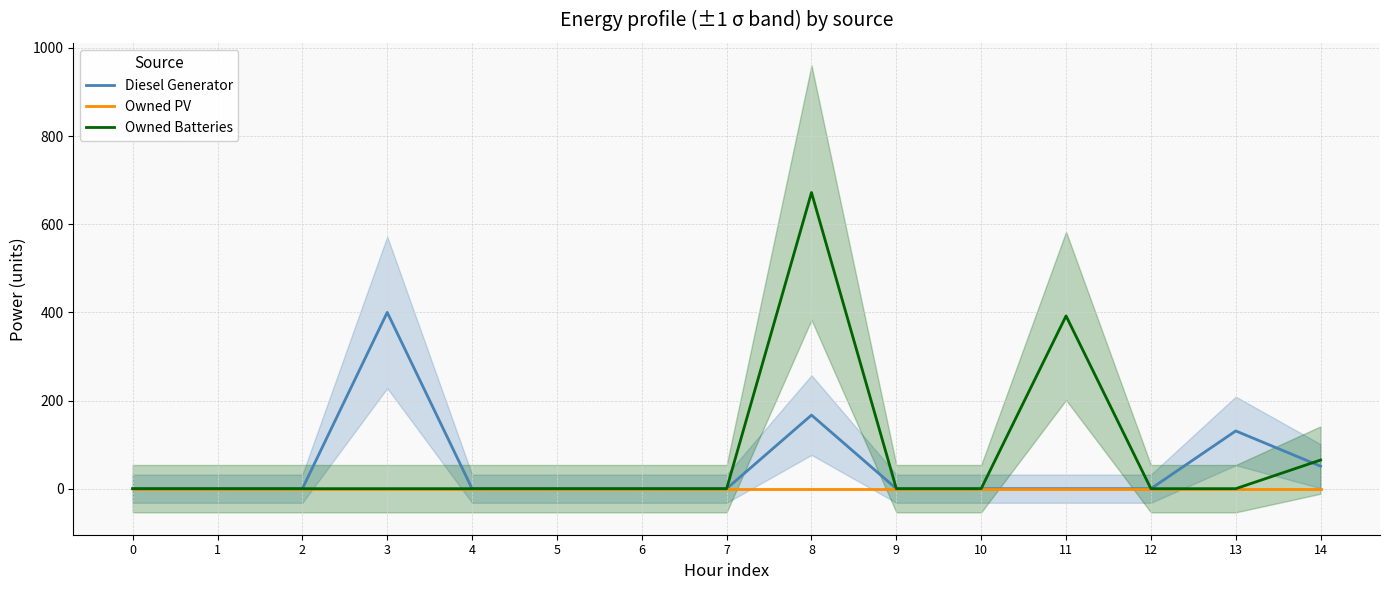

At which category does the chart reach its peak across all series?

8